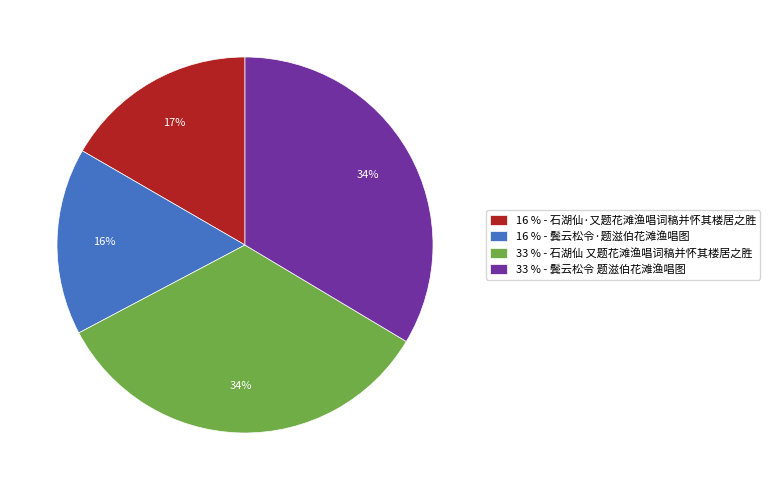

The 16 % - 石湖仙·又题花滩渔唱词稿并怀其楼居之胜 slice represents 17% of the pie. True or false?

True